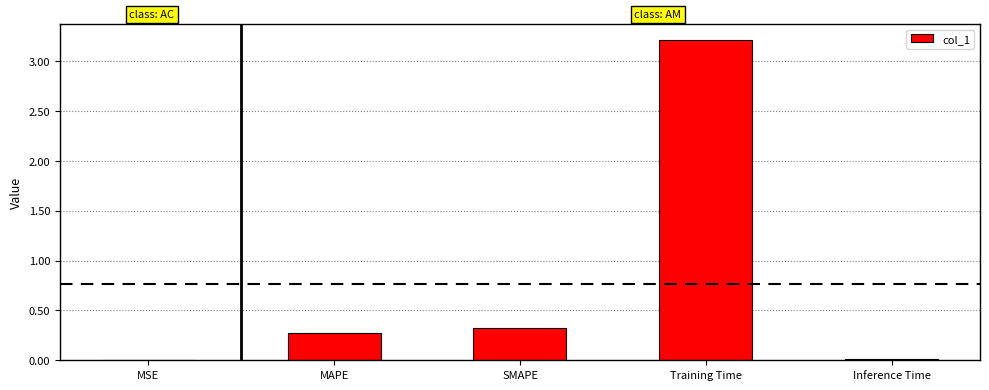

Between MAPE and Inference Time, which is larger?

MAPE